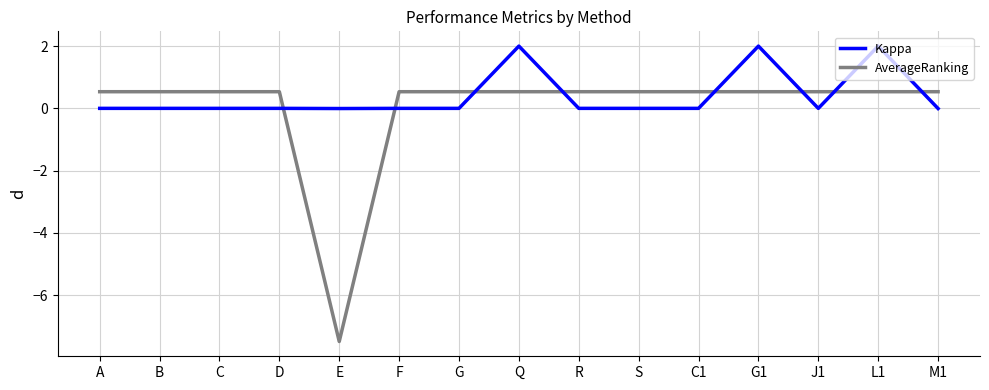

How many lines are shown in the chart?

2